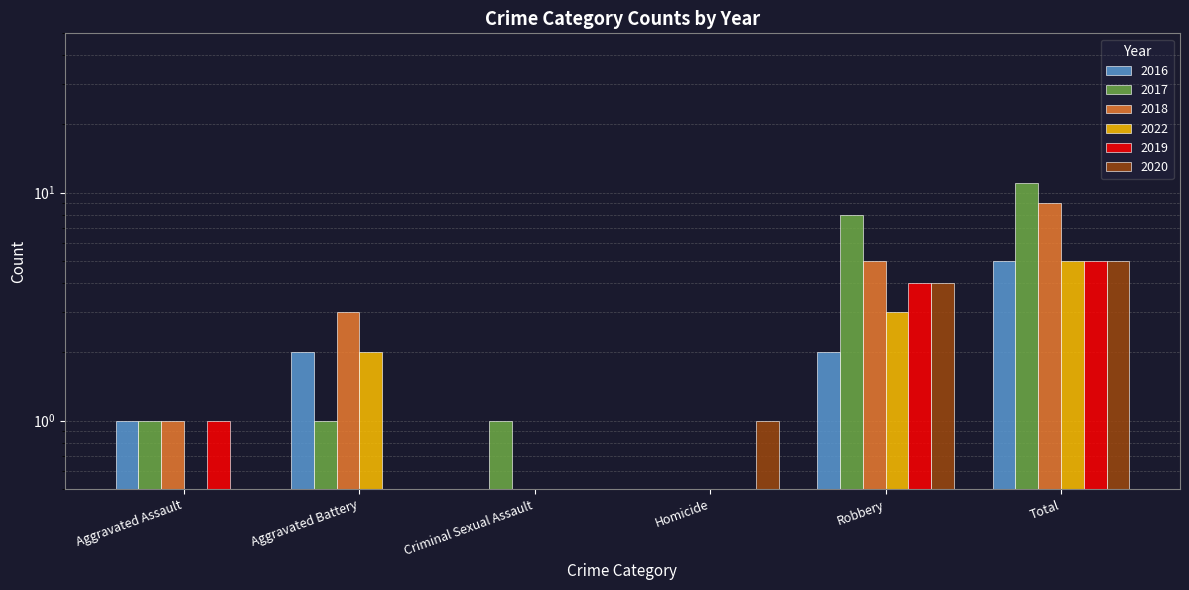

How many groups of bars are there?

6